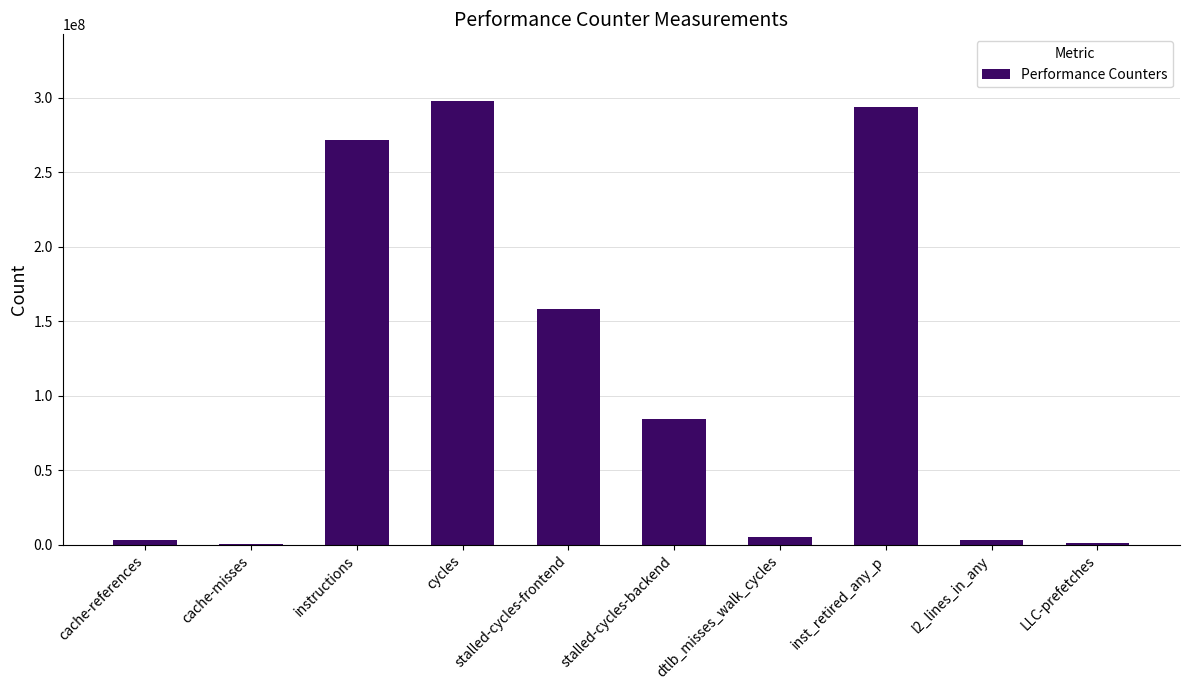

How many data points does each series have?

10